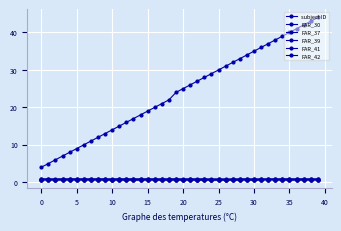

How many distinct data groups are displayed?

6